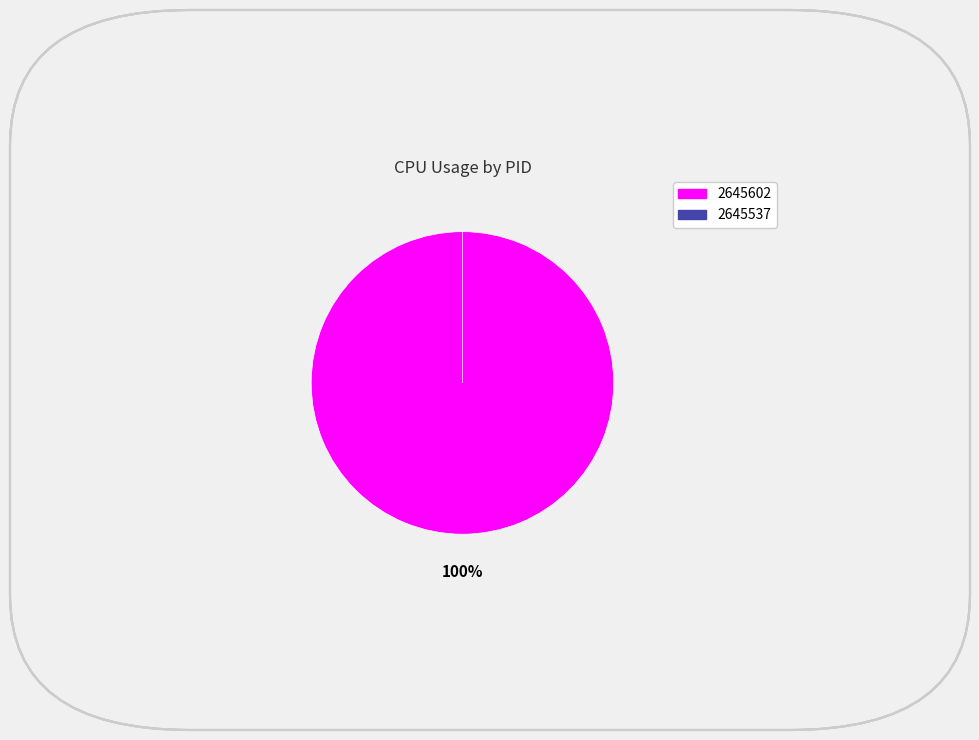

To the nearest percent, what is the difference between the largest and smallest slice percentages?

100%